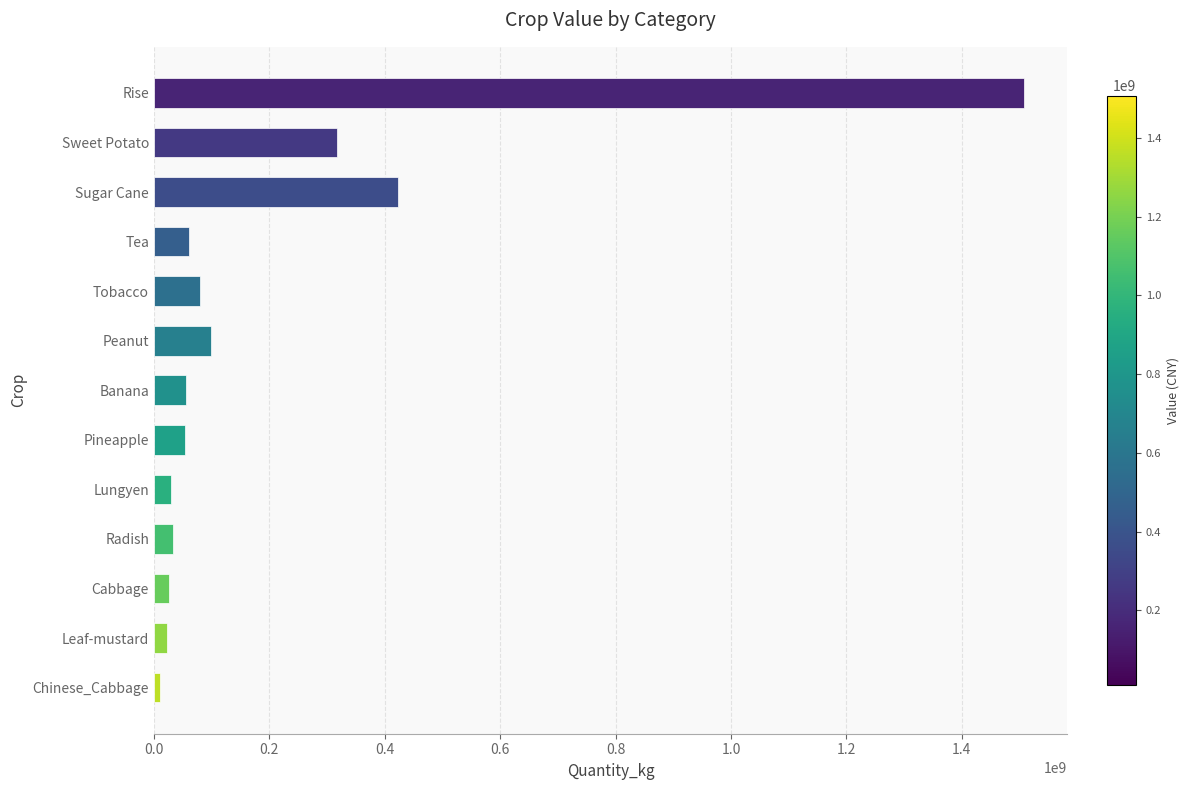

What is the difference between the maximum and minimum values?

1496877047